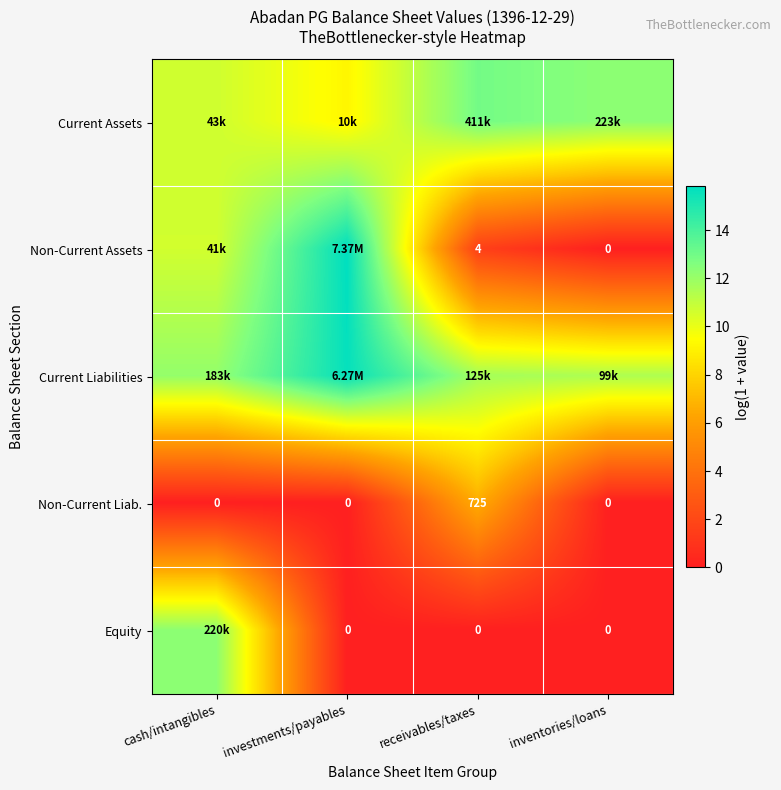

What is the maximum value for Non-Current Liab.?

6.6